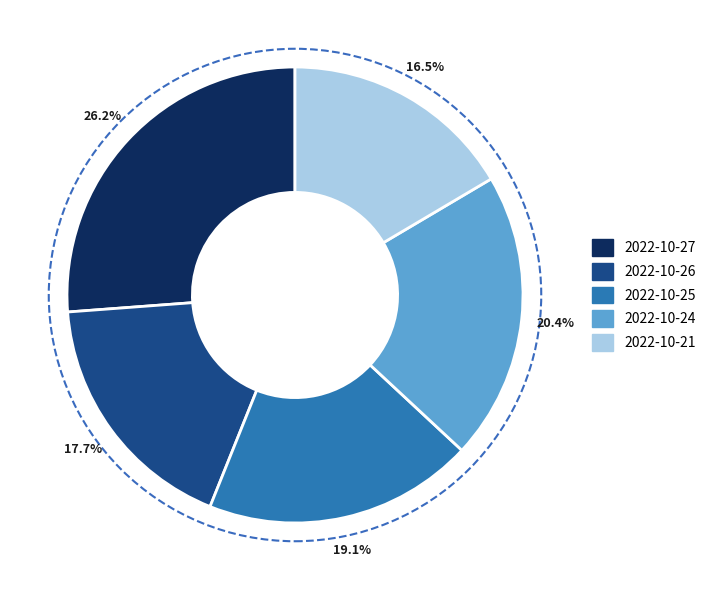

What is the smallest slice in the pie chart?

2022-10-21